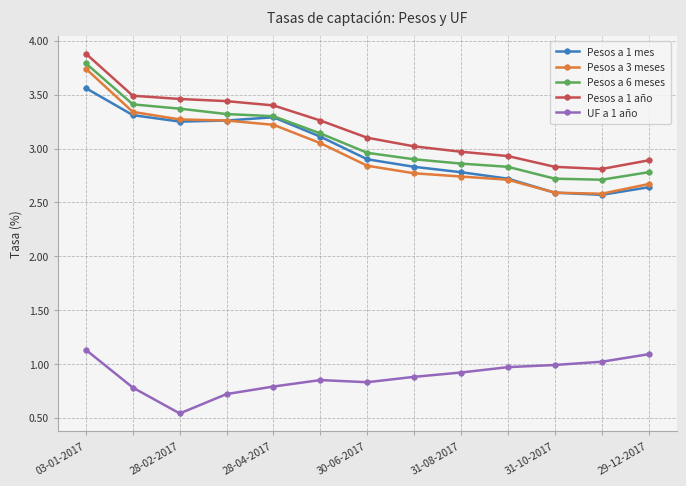

True or false: Pesos a 6 meses and UF a 1 año cross at least once.

False